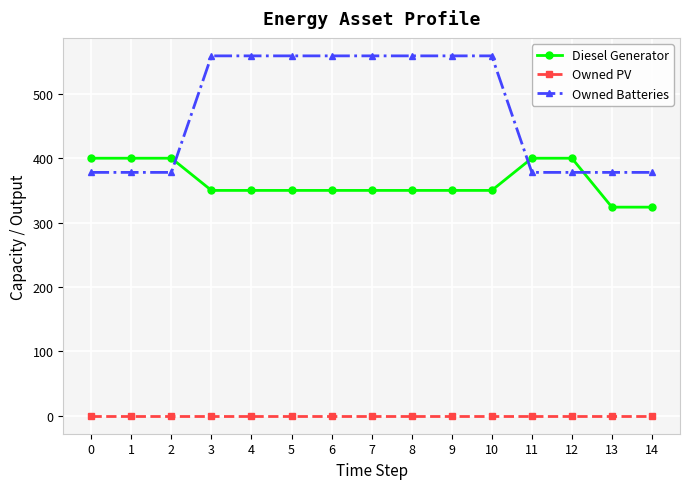

What is the difference between the second highest and second lowest values in the Owned Batteries series?

181